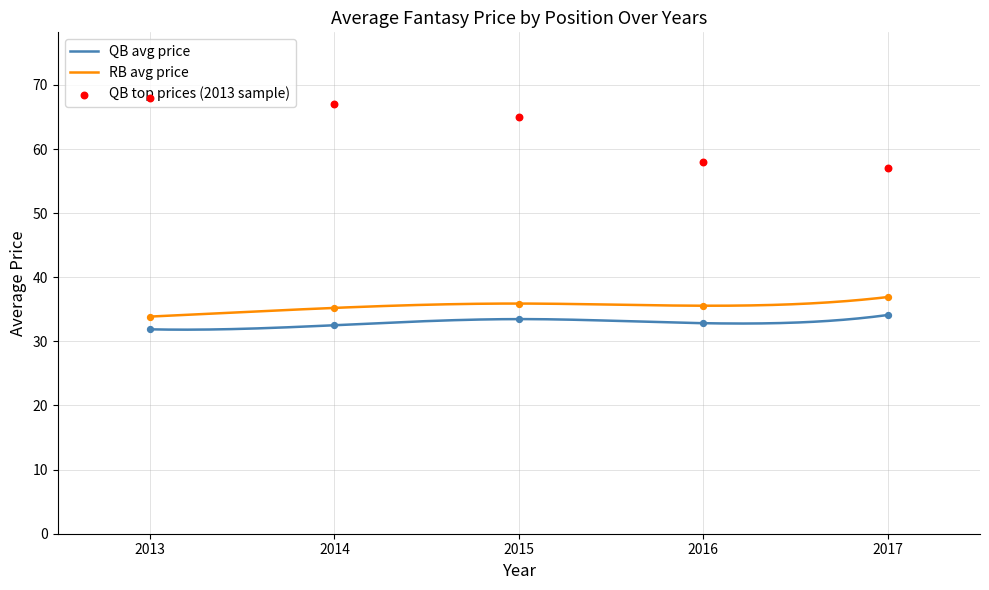

True or false: RB avg price and QB avg price intersect in this chart.

False